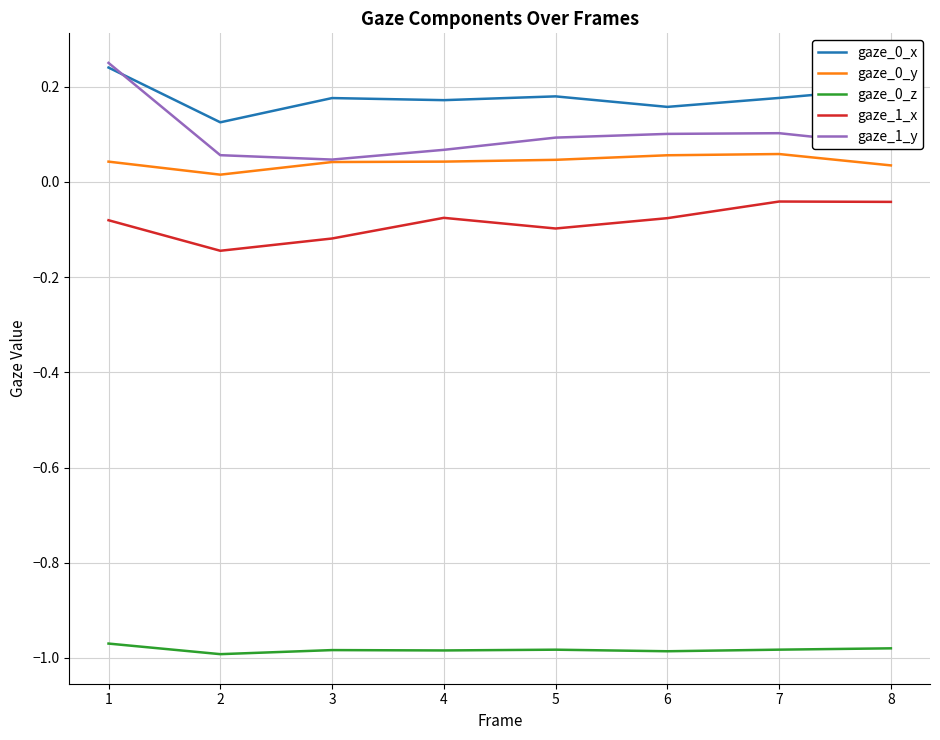

True or false: gaze_1_y has a value of 0.2 at 6.

False